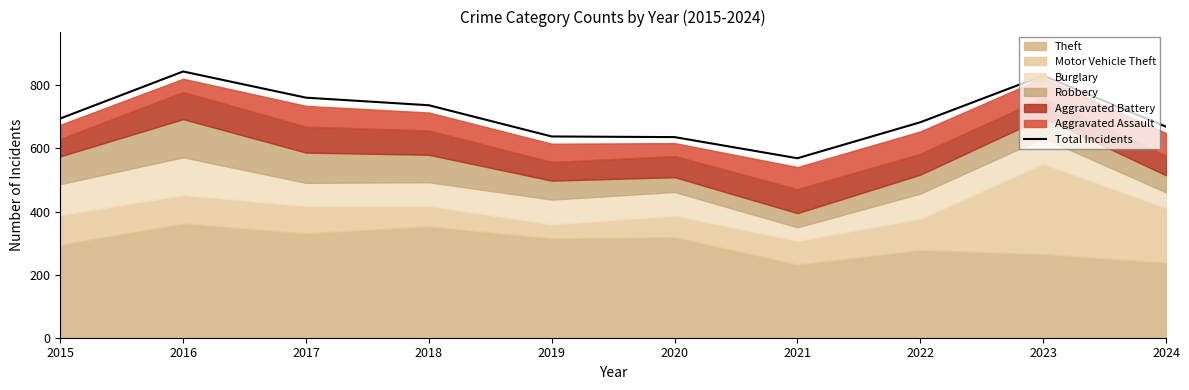

Approximately how many times larger is the value at 2017 compared to 2022?

1.1